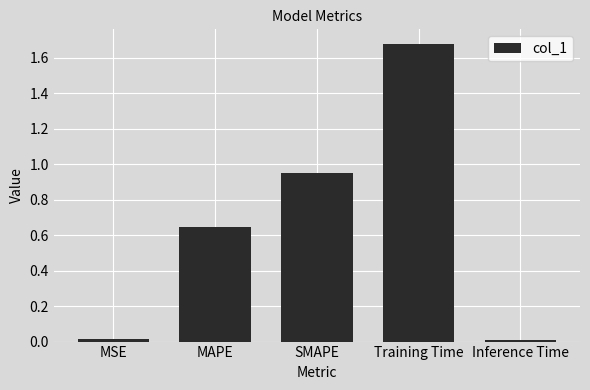

Between SMAPE and MAPE, which is larger?

SMAPE